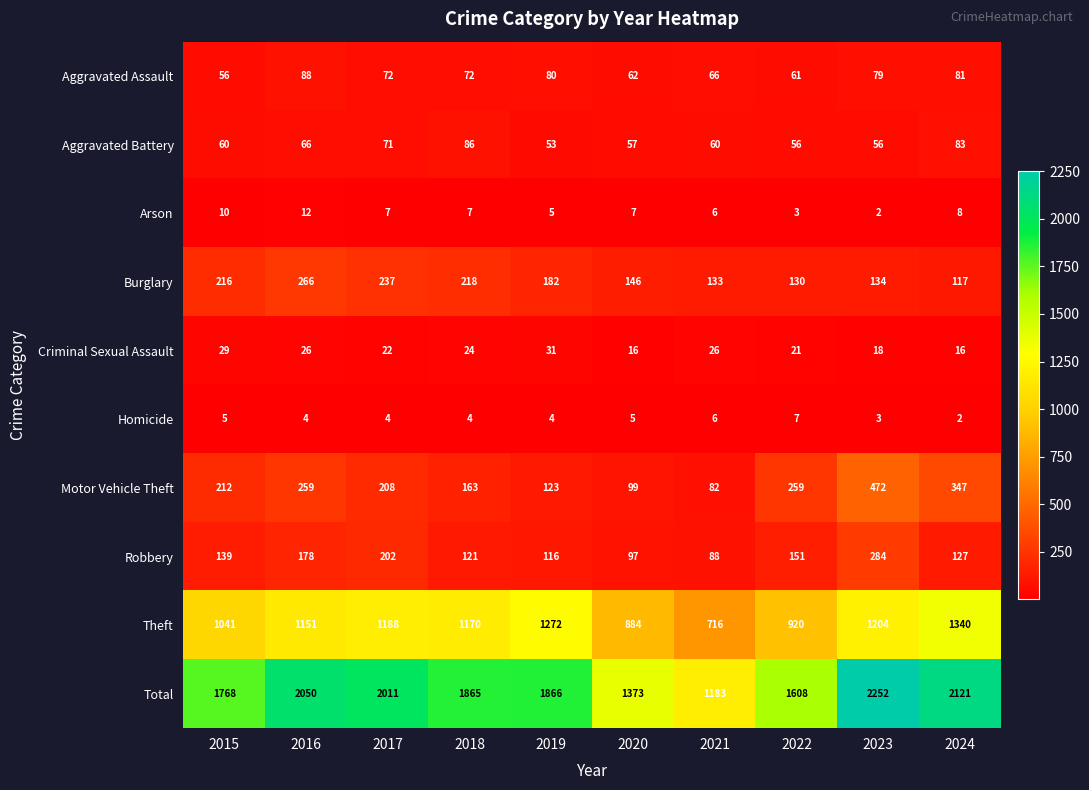

What is the maximum value shown in the chart?

2252